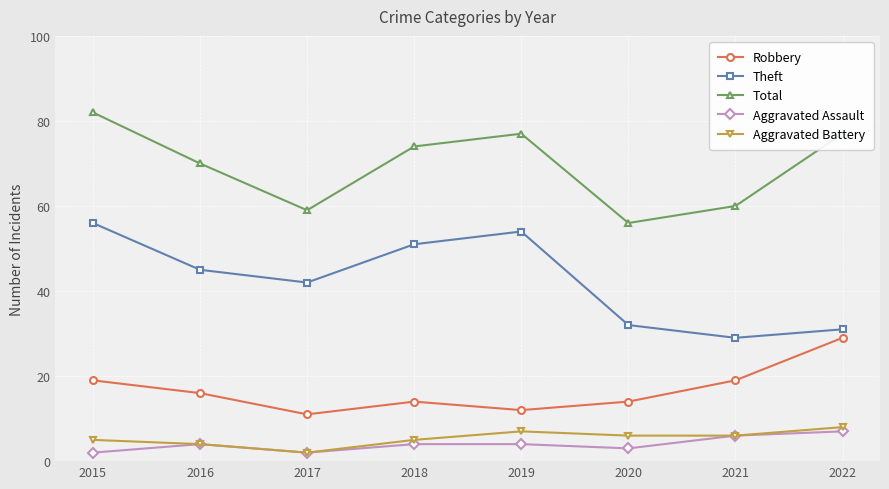

At which category does Aggravated Battery reach its first local valley?

2017